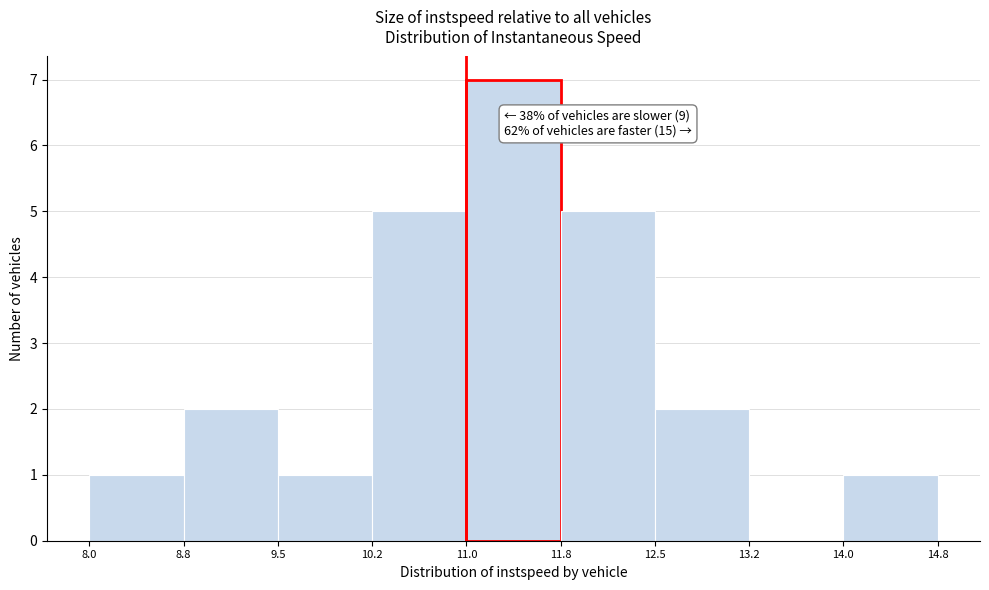

Which range on the x-axis has the tallest bar?

11.0 to 11.8